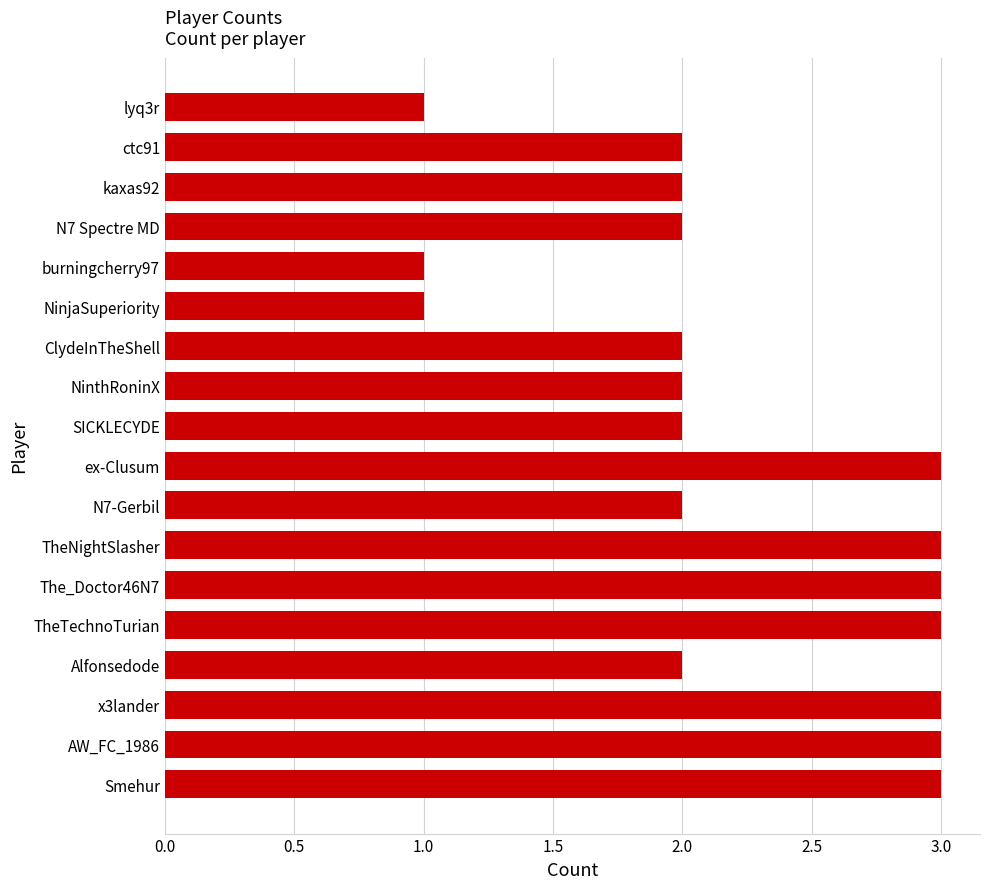

Does the chart contain stacked bars?

No